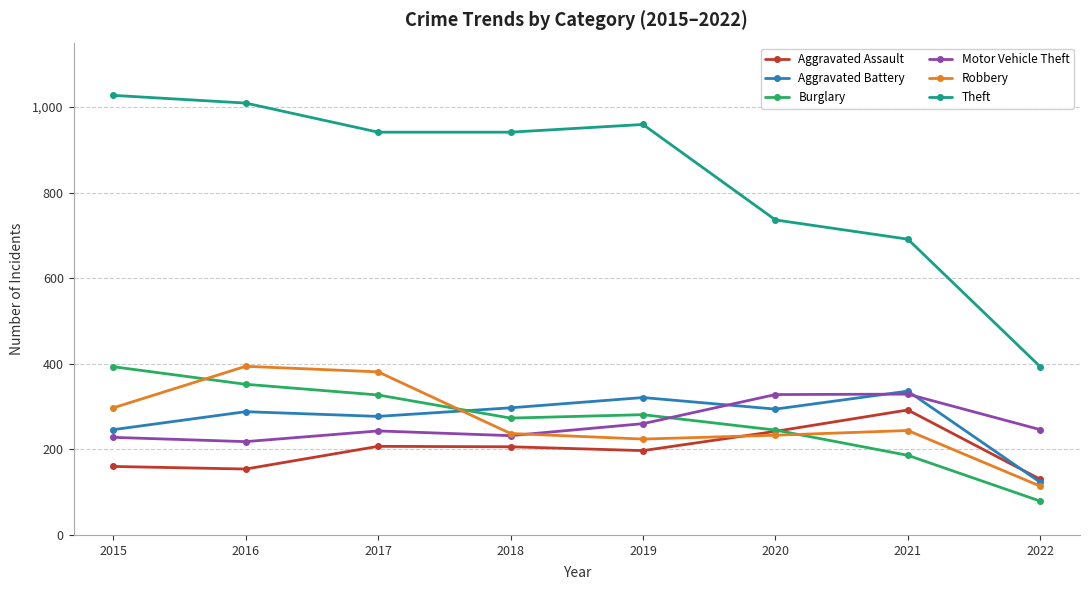

What is the greatest value displayed?

1027